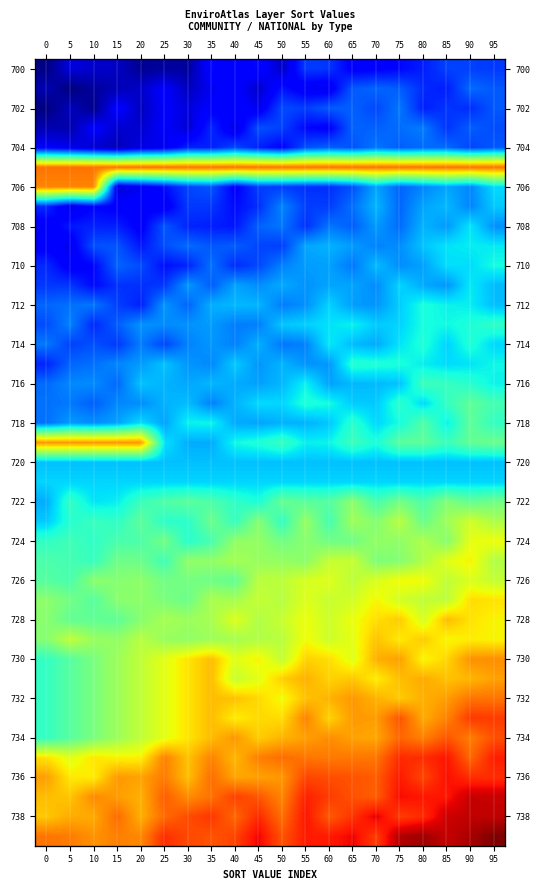

At which category does the chart reach its peak across all series?

95